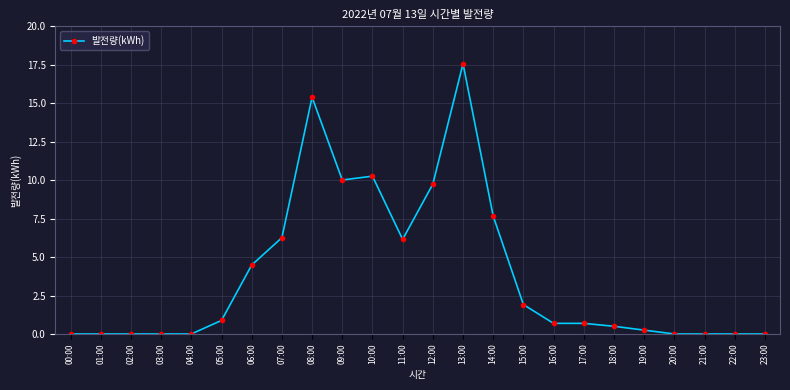

What is the label of the 19th point from the right?

05:00